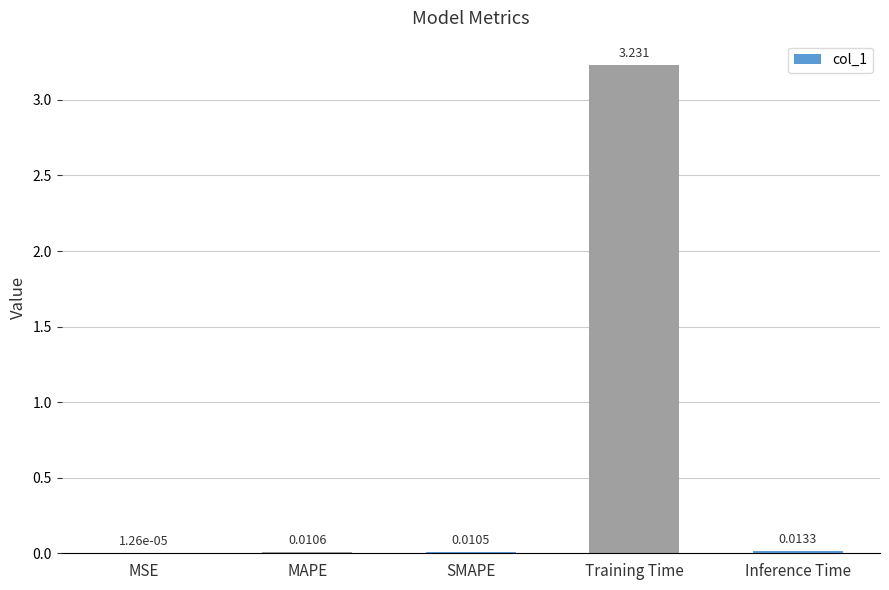

Which label corresponds to the largest value in the chart?

Training Time